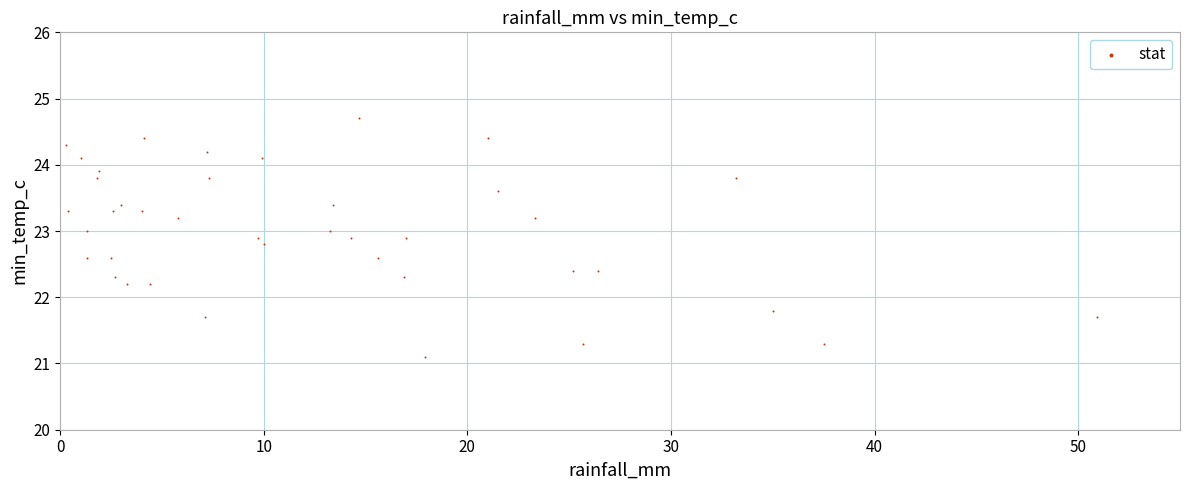

What is the range of X values (max minus min)?

50.6